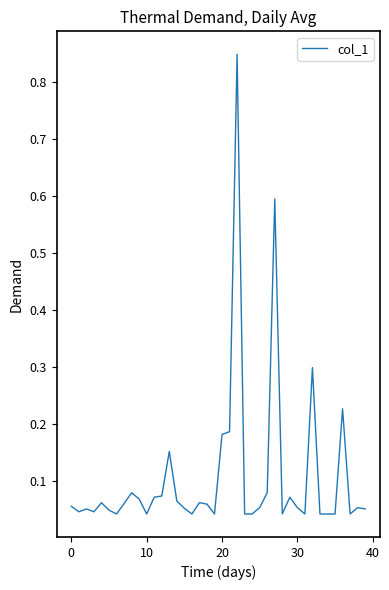

What is the difference between the second highest and minimum values?

0.6